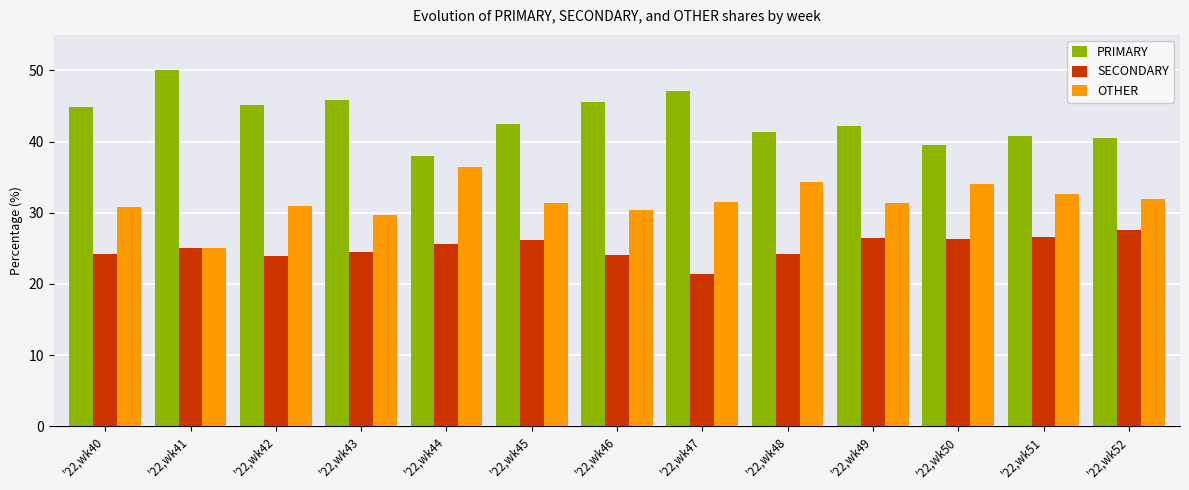

What are all the series names shown in the legend?

PRIMARY, SECONDARY, OTHER